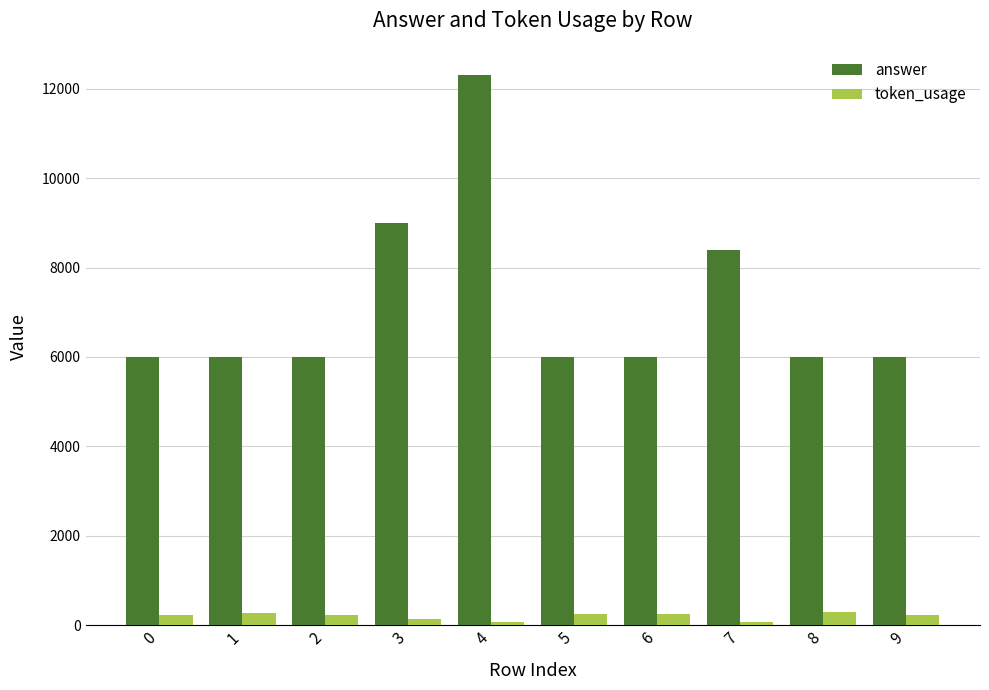

The token_usage series shows 227 at 0. True or false?

True